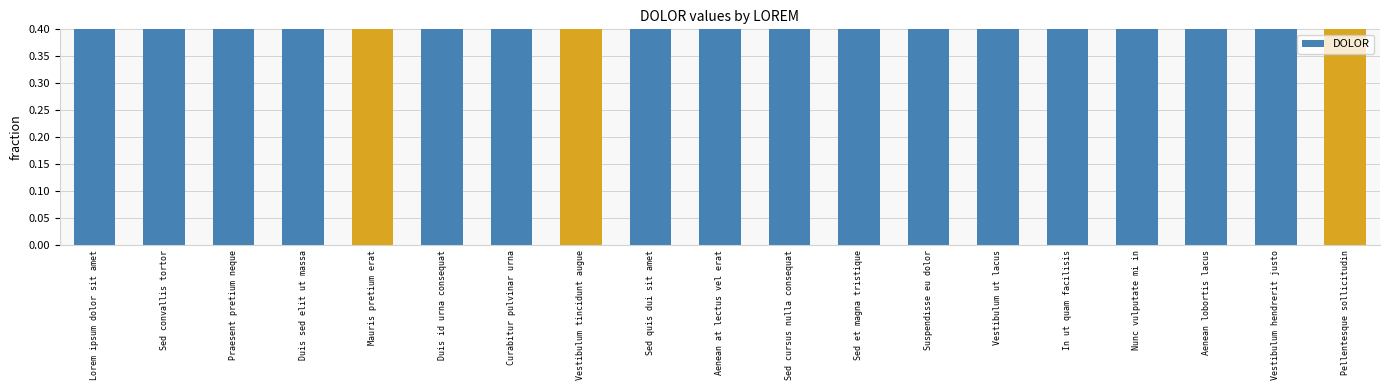

What is the sum of the values at Sed quis dui sit amet and Vestibulum tincidunt augue?

1.1